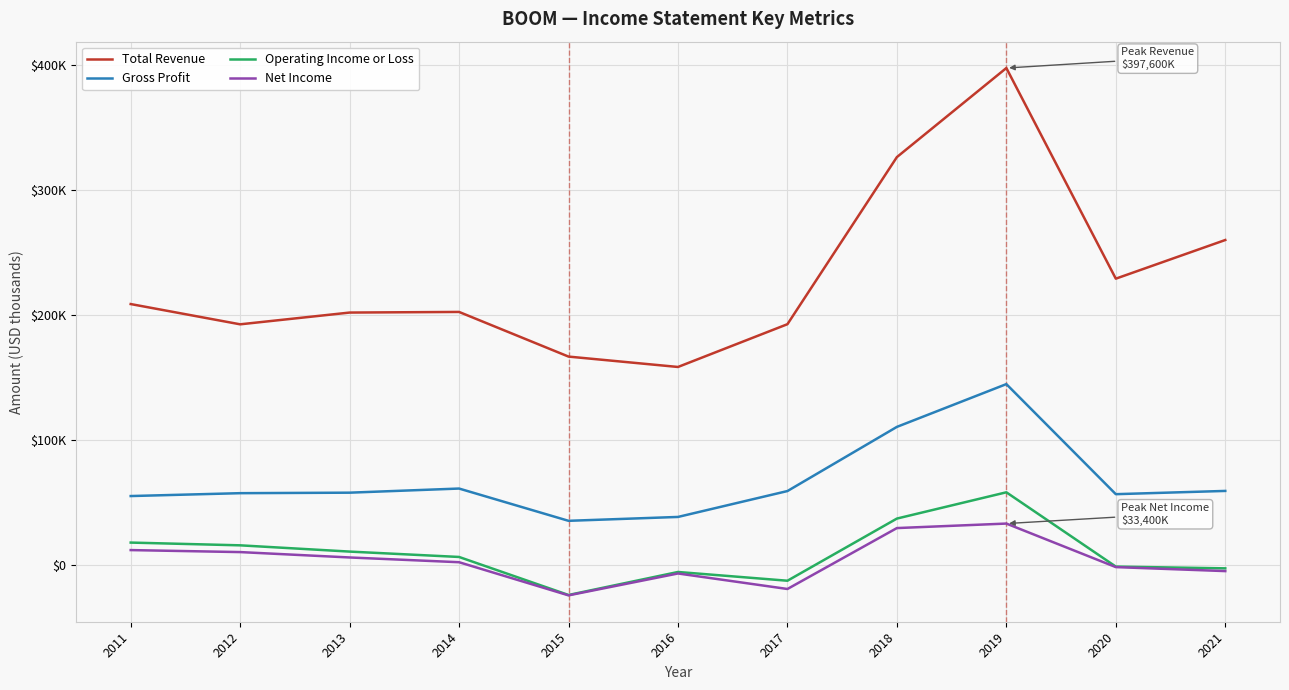

What is the approximate value of Net Income at 2011, to the nearest 50?

12200